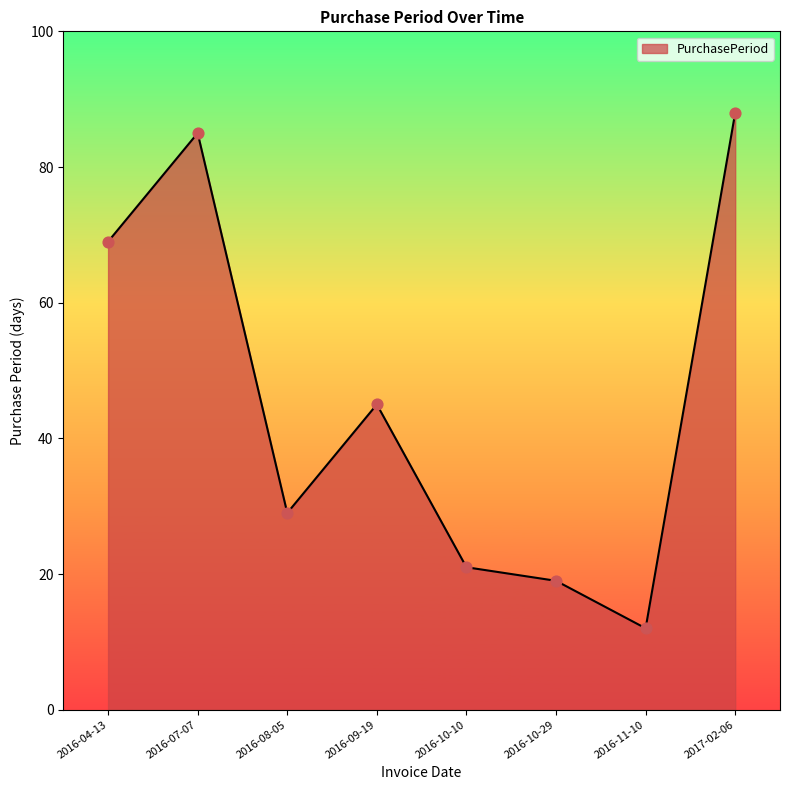

Between 2017-02-06 and 2016-08-05, which is larger?

2017-02-06